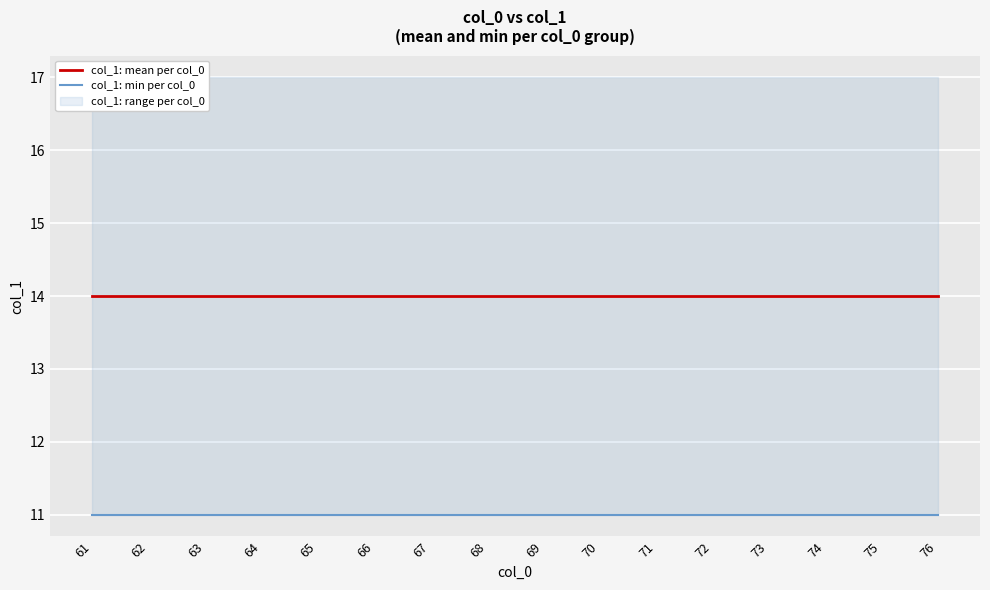

Read the col_1: mean per col_0 value at 69.

14